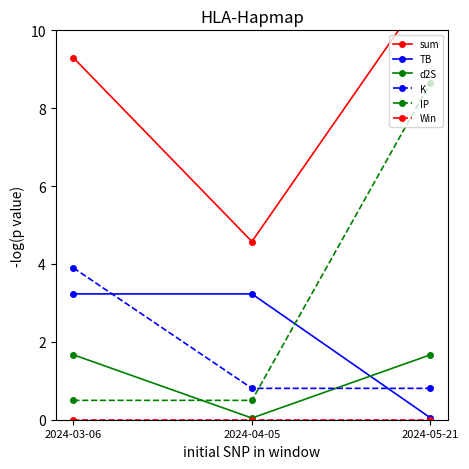

At which category is the sum across all series the highest?

2024-05-21